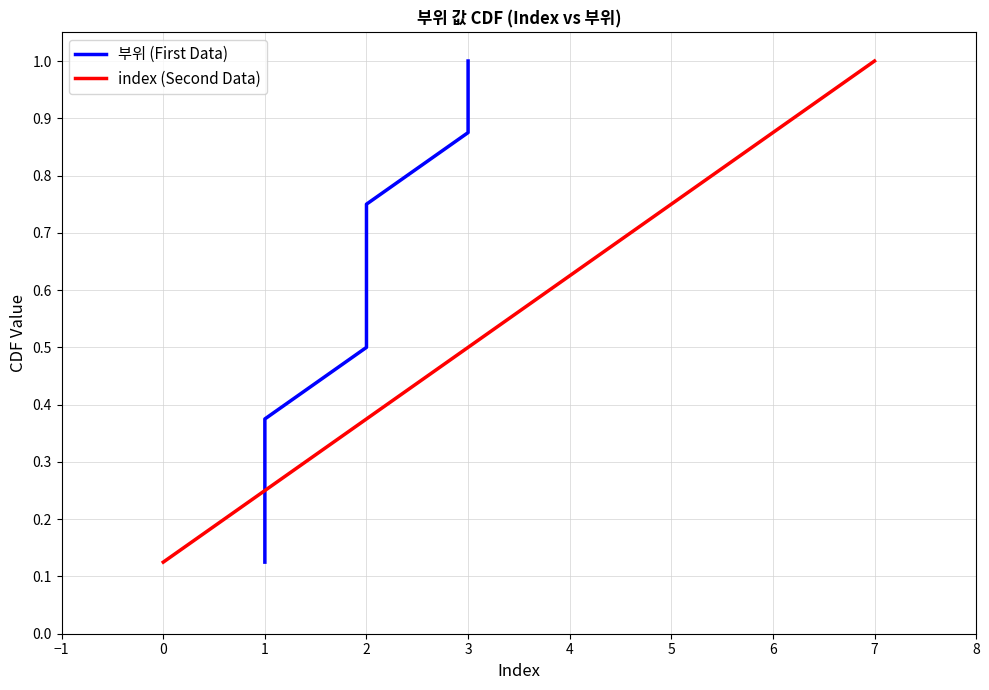

Rank the categories by index (Second Data) value from lowest to highest.

0, 1, 2, 3, 4, 5, 6, 7